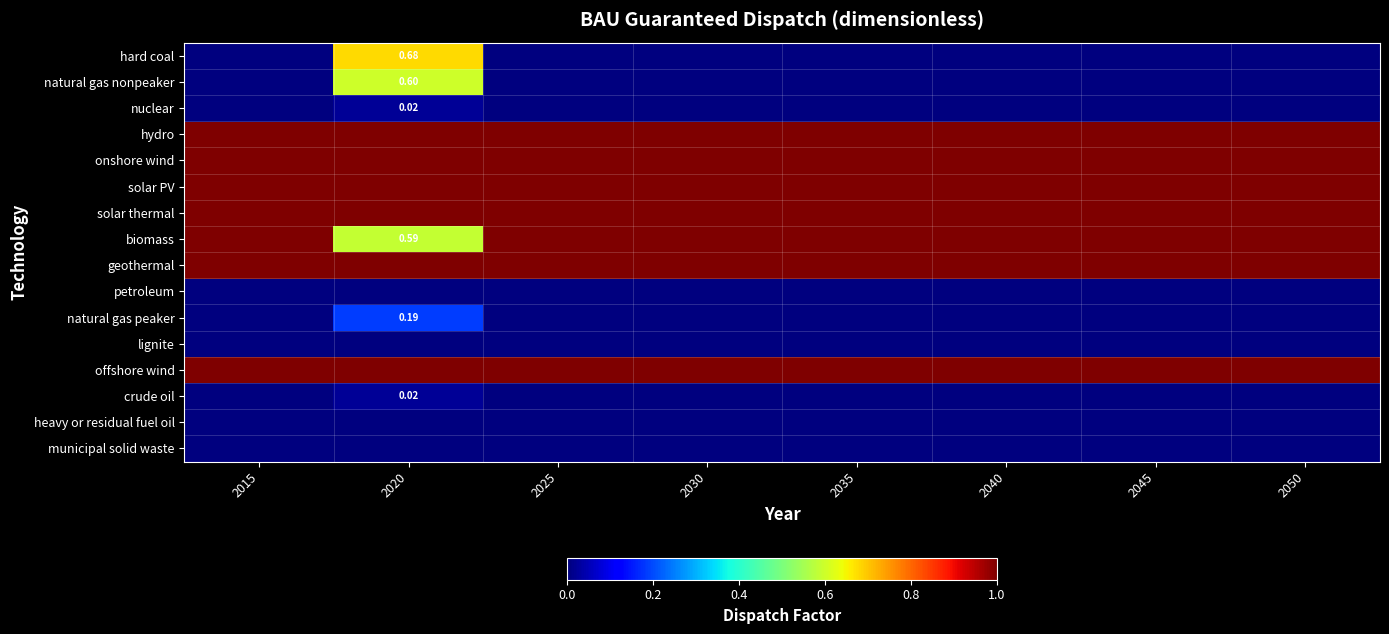

Rank the series at 2015 from highest to lowest value.

hydro, onshore wind, solar PV, solar thermal, biomass, geothermal, offshore wind, hard coal, natural gas nonpeaker, nuclear, petroleum, natural gas peaker, lignite, crude oil, heavy or residual fuel oil, municipal solid waste